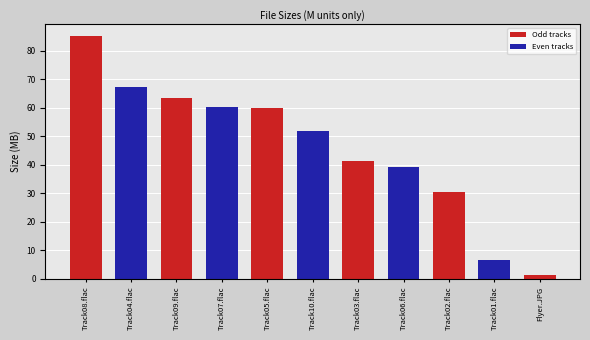

Where does the data first go above 51?

Track08.flac